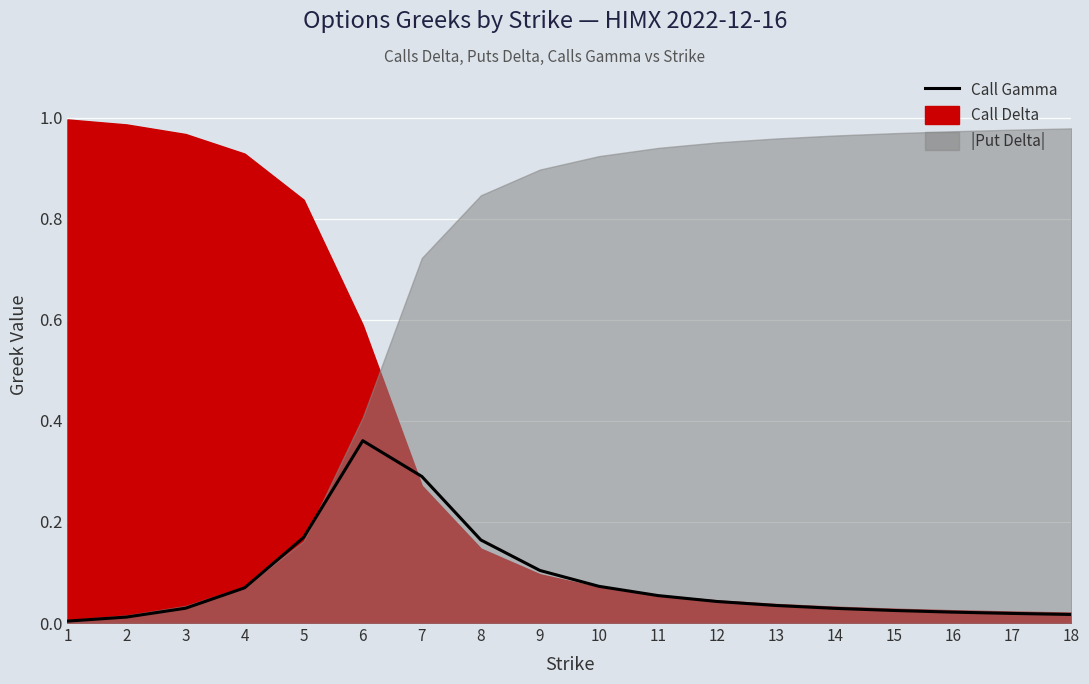

List the labels in order of value, largest first.

6, 7, 5, 8, 9, 10, 4, 11, 12, 13, 3, 14, 15, 16, 17, 18, 2, 1